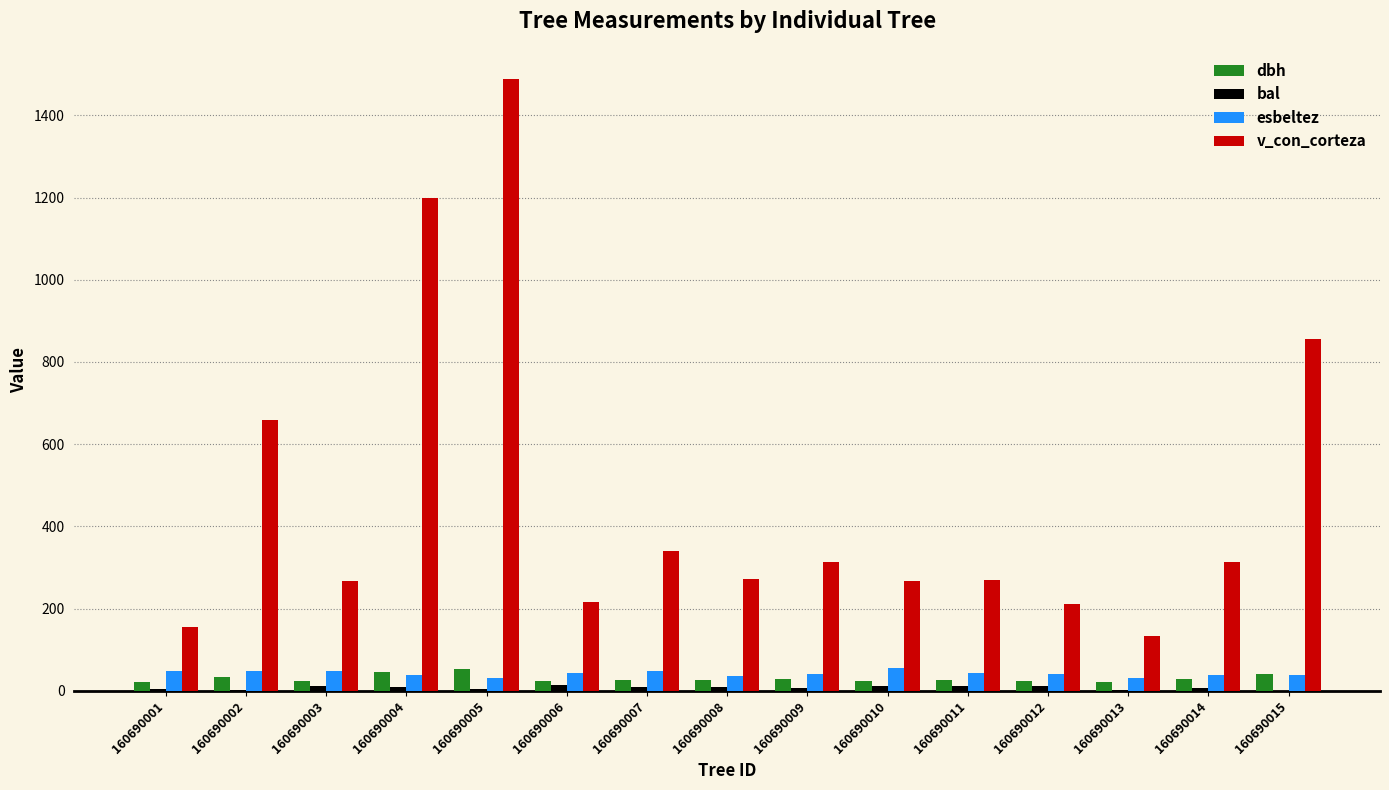

How many groups of bars are there?

15